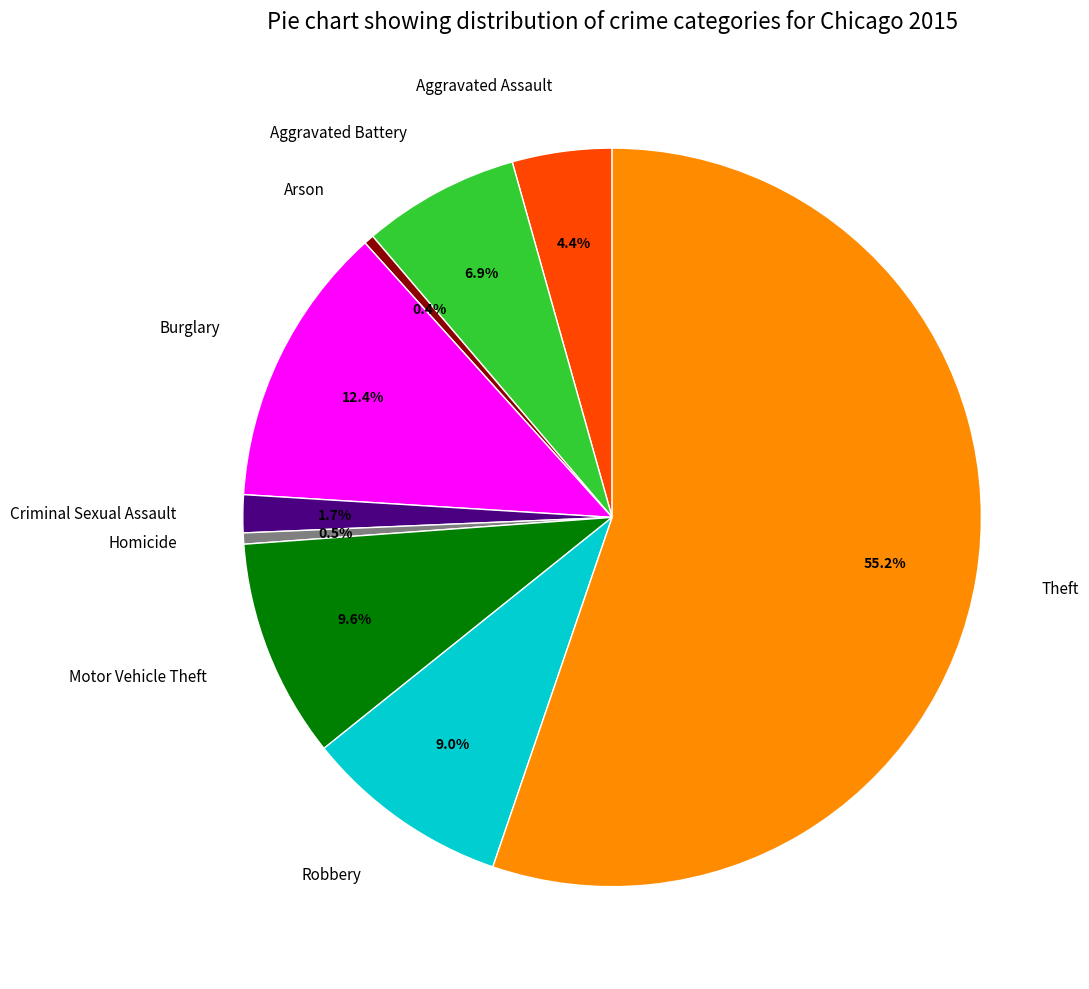

Combined, what portion of the pie is Burglary and Robbery?

21.4%